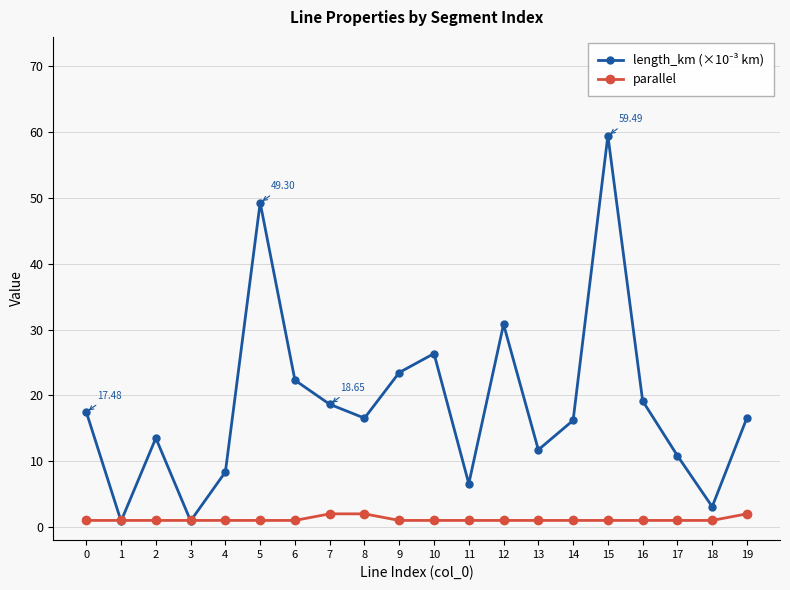

What is the difference between the highest and lowest values at 15?

58.5